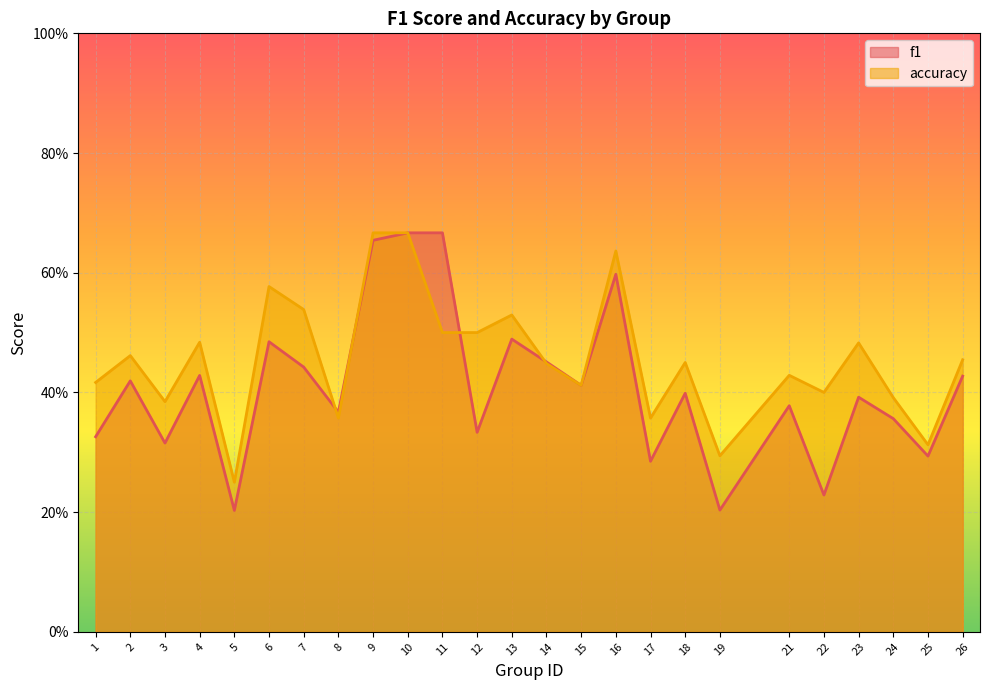

At which category does f1 reach its first local peak?

2